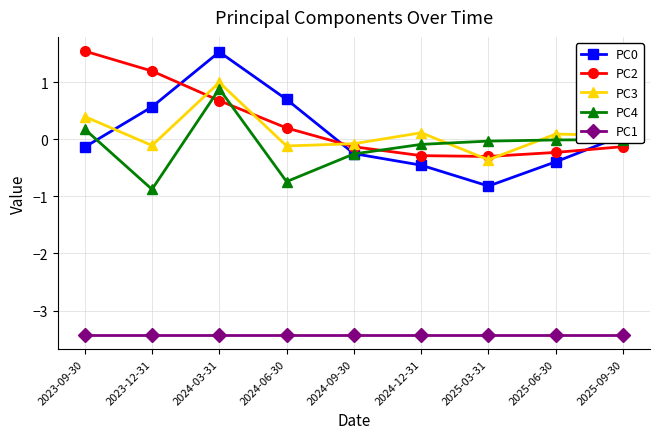

What is the difference between the maximum and minimum values in the PC2 series?

1.8